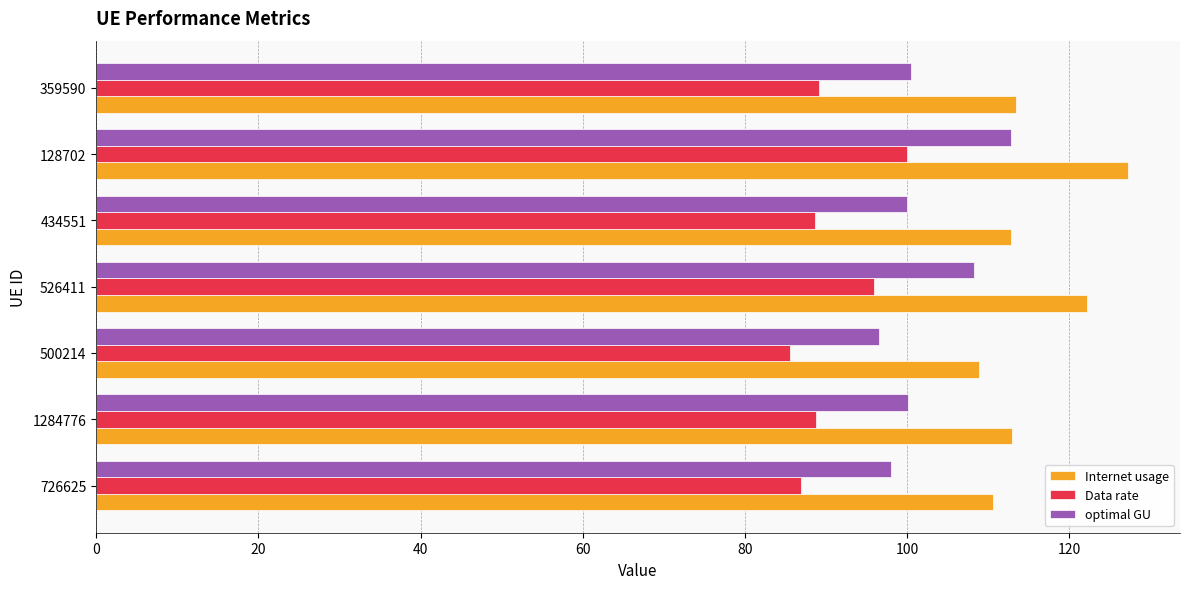

How many series are shown in this chart?

3